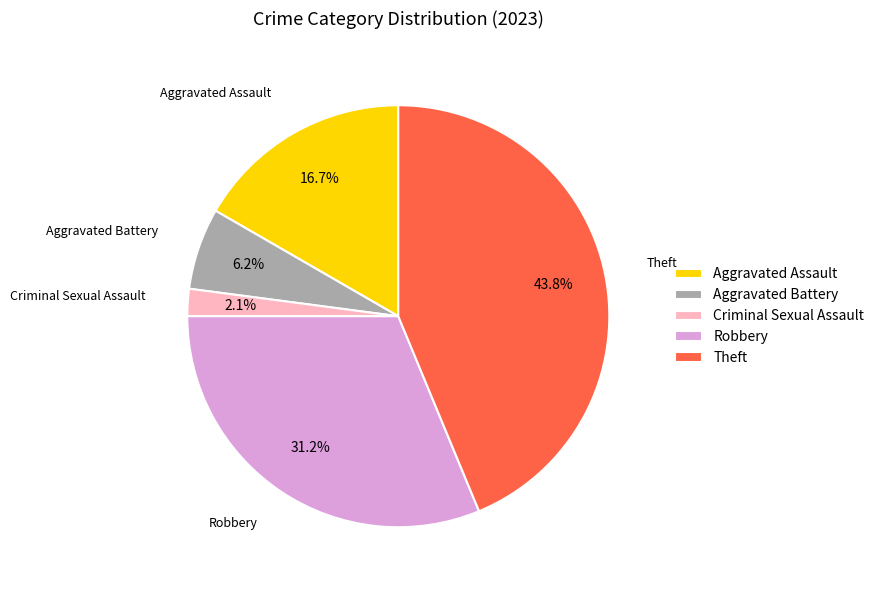

Count the number of slices in the pie.

5